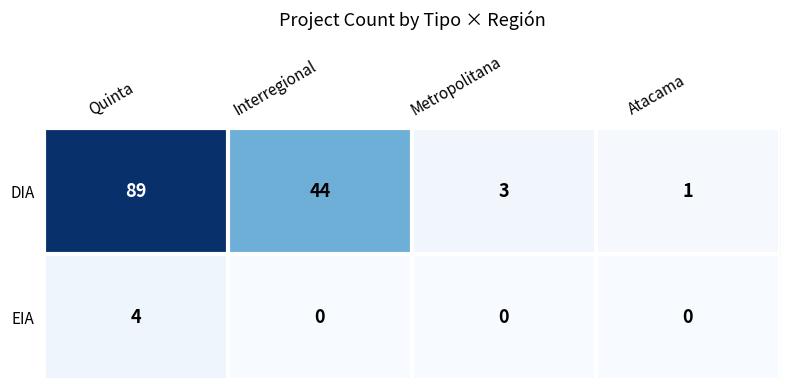

The EIA series shows -2 at Atacama. True or false?

False